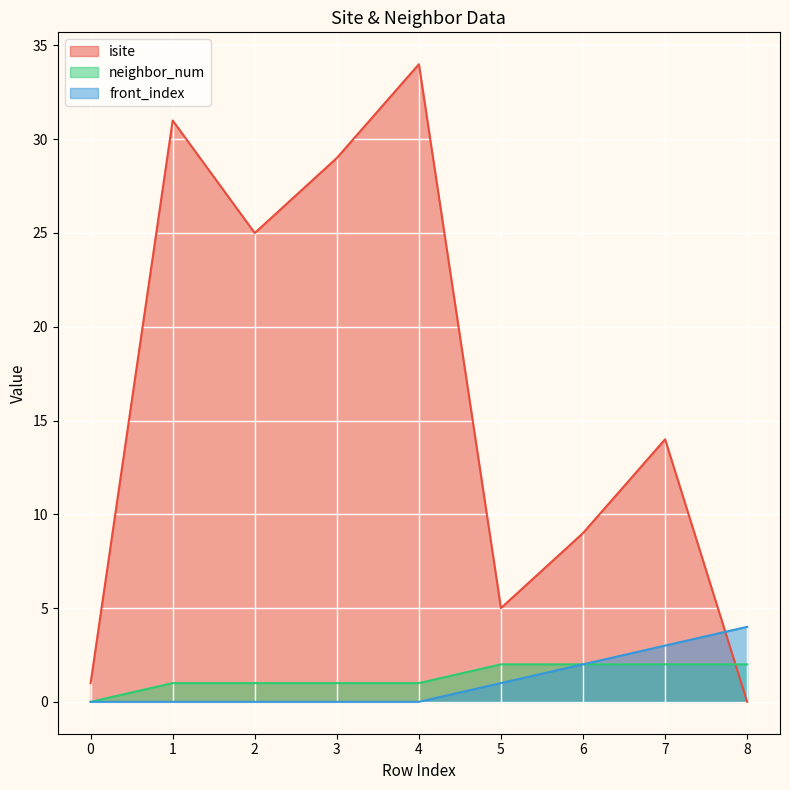

Which series ends up on top after the final intersection of isite and front_index?

front_index